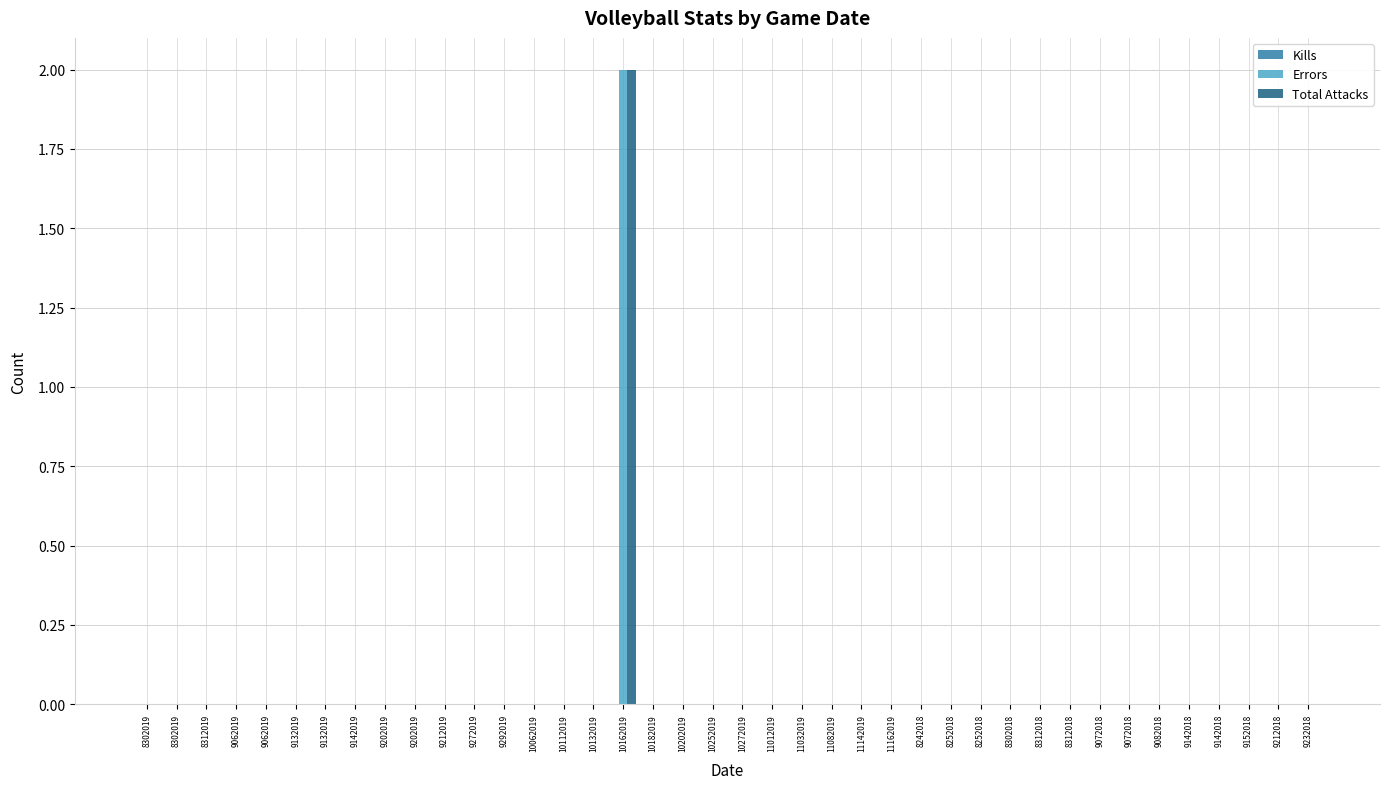

Rank the series by their maximum value, from lowest to highest.

Kills, Errors, Total Attacks